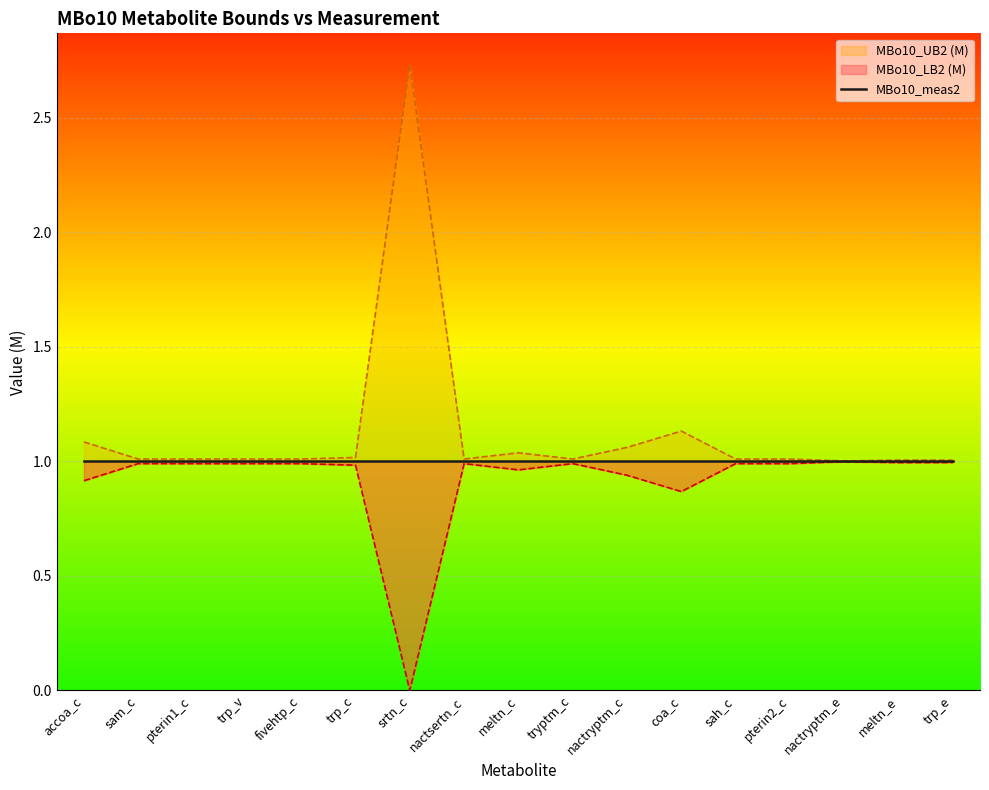

What is the sum of the MBo10_LB2 (M) values at accoa_c and sam_c?

1.9